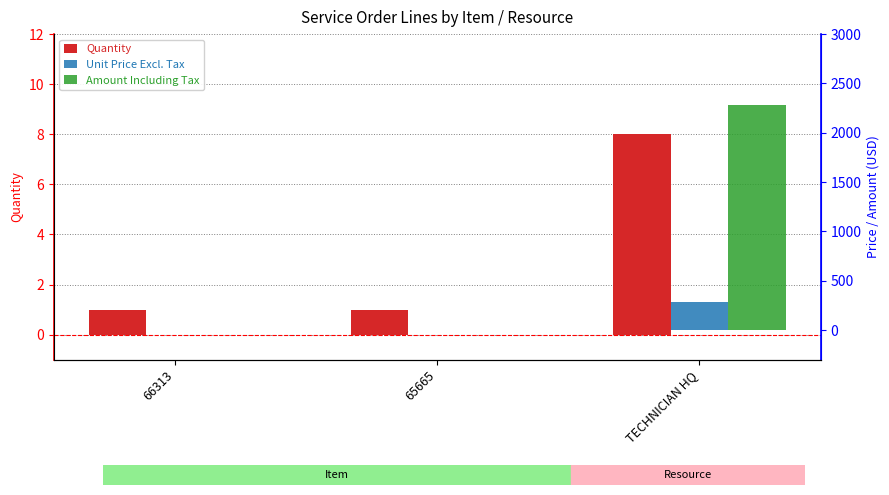

At which label does Unit Price Excl. Tax reach its minimum?

66313